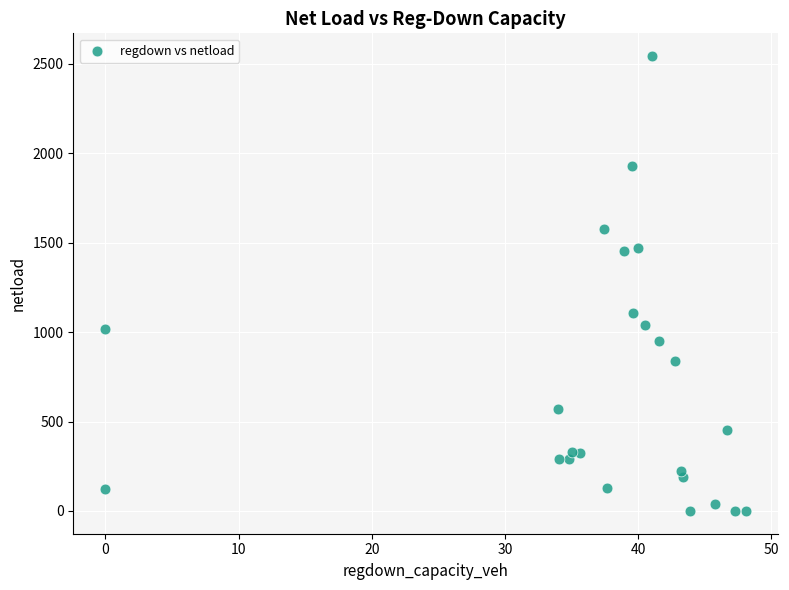

What is the range of Y values (max minus min)?

2542.7